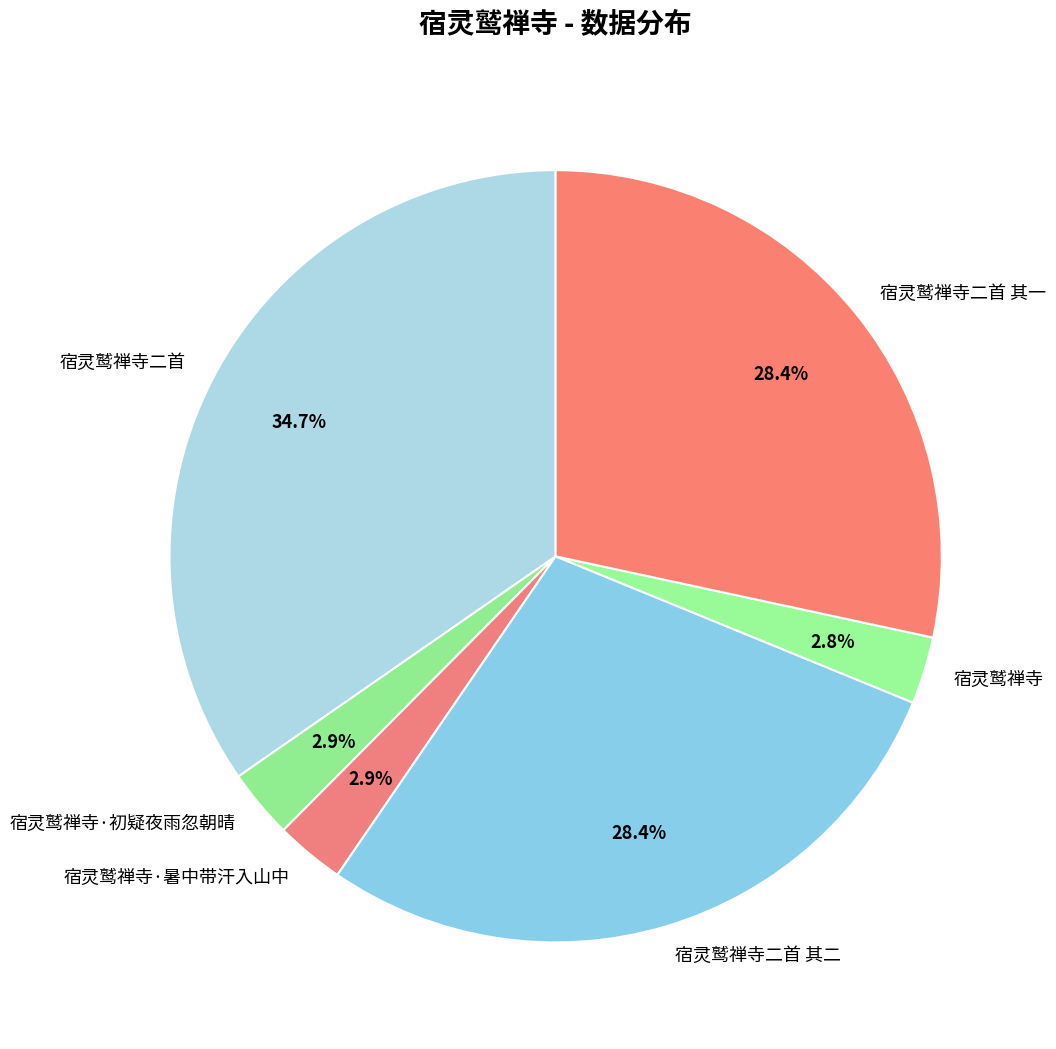

Is it true that 宿灵鹫禅寺二首 其二 is 28% of the pie?

True